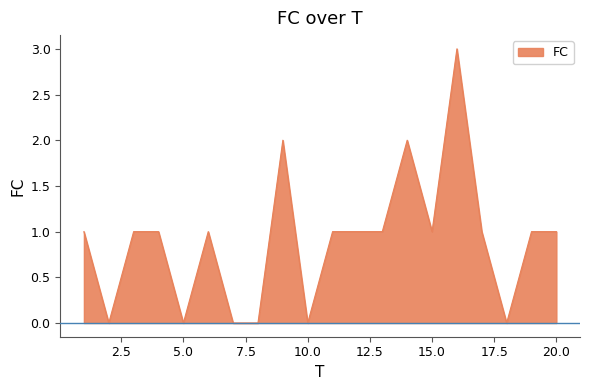

What is the maximum value shown in the chart?

3